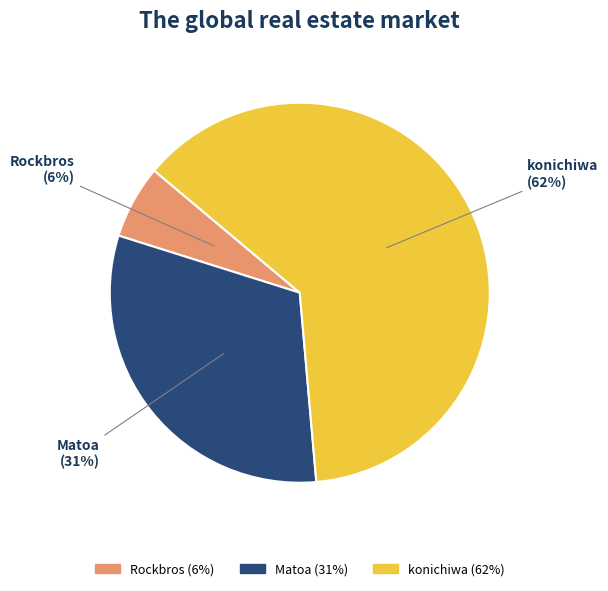

Do Matoa and Rockbros together represent more than half of the pie?

No